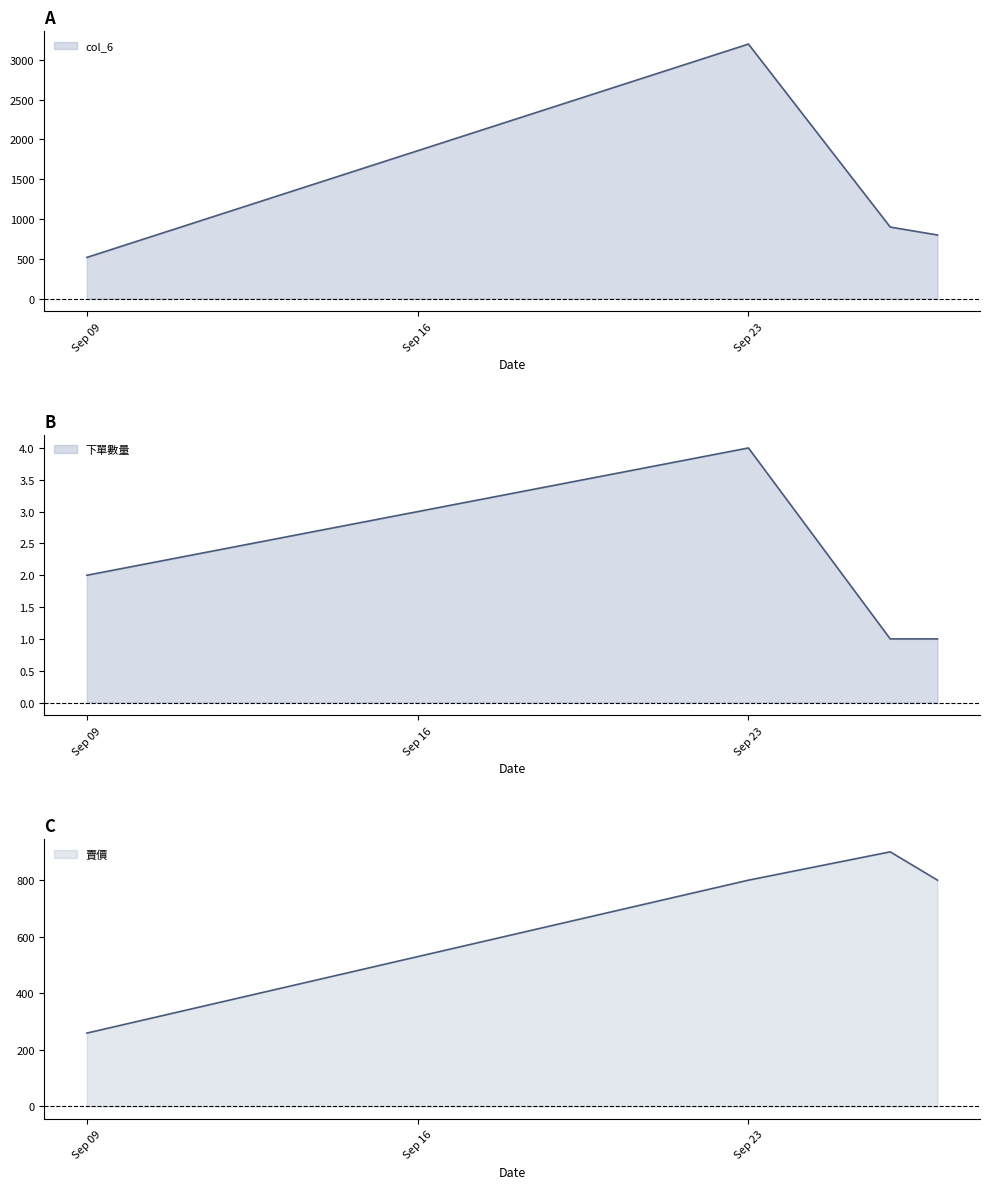

At which label does col_6 reach its peak?

Sep 23